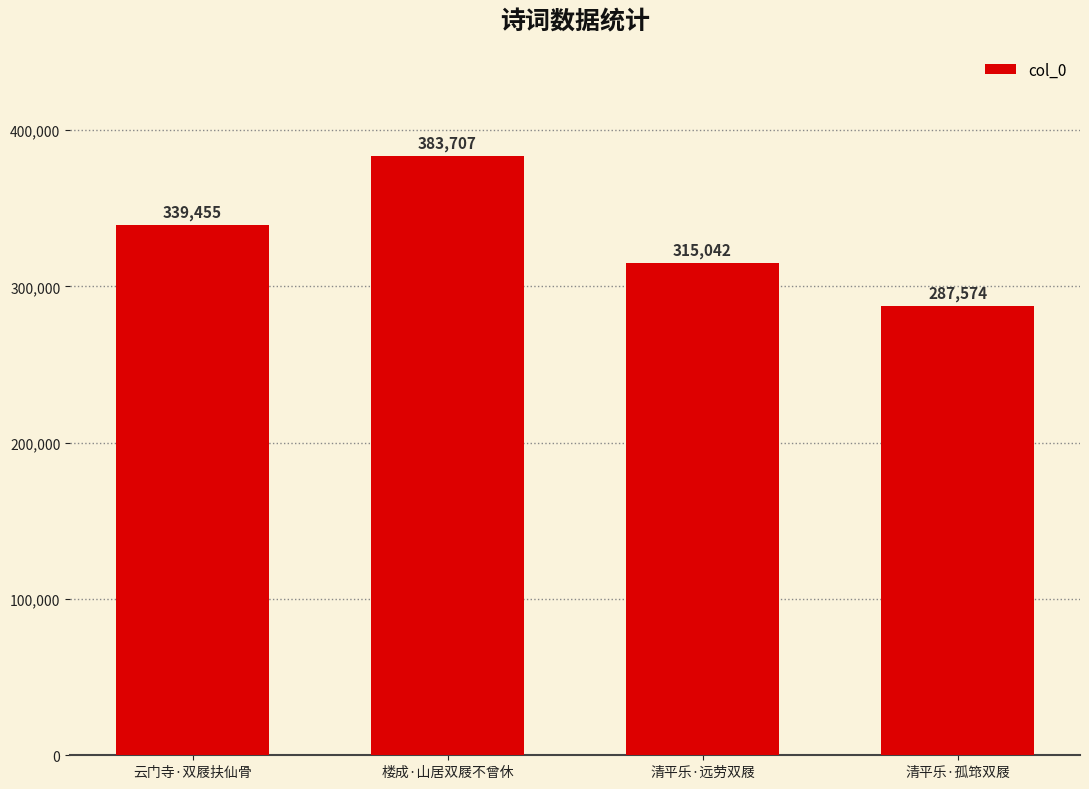

Reading left to right, list all the values displayed in this chart.

339455	383707	315042	287574